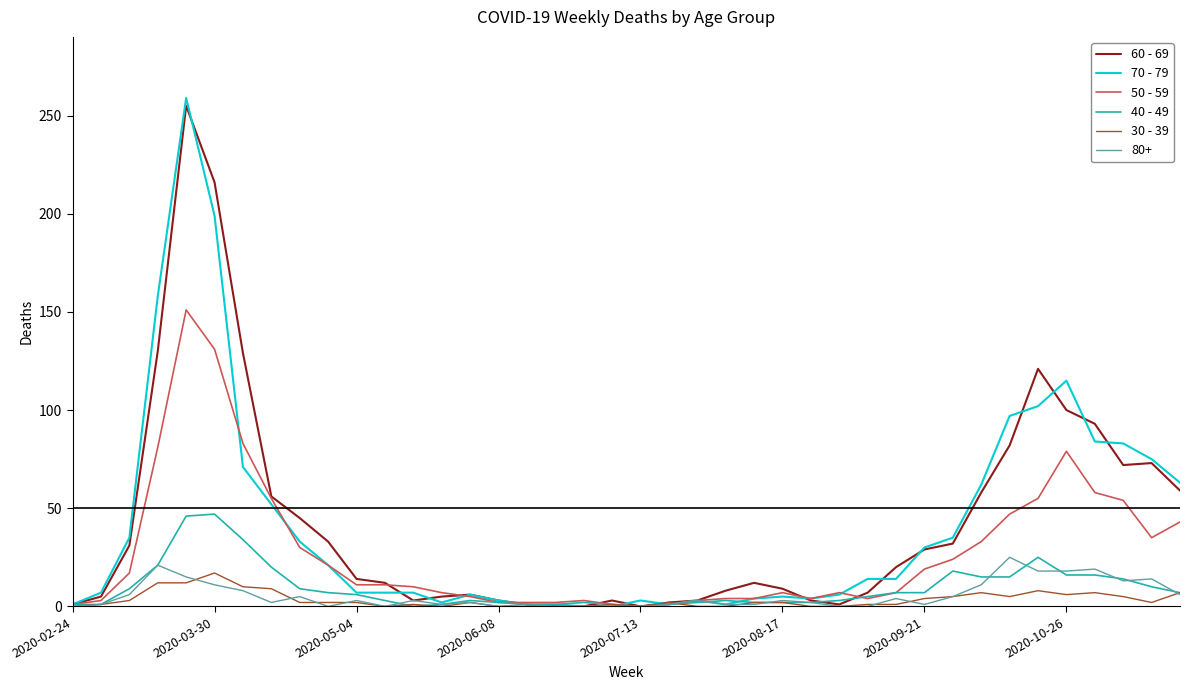

Which series has the widest spread of values?

70 - 79